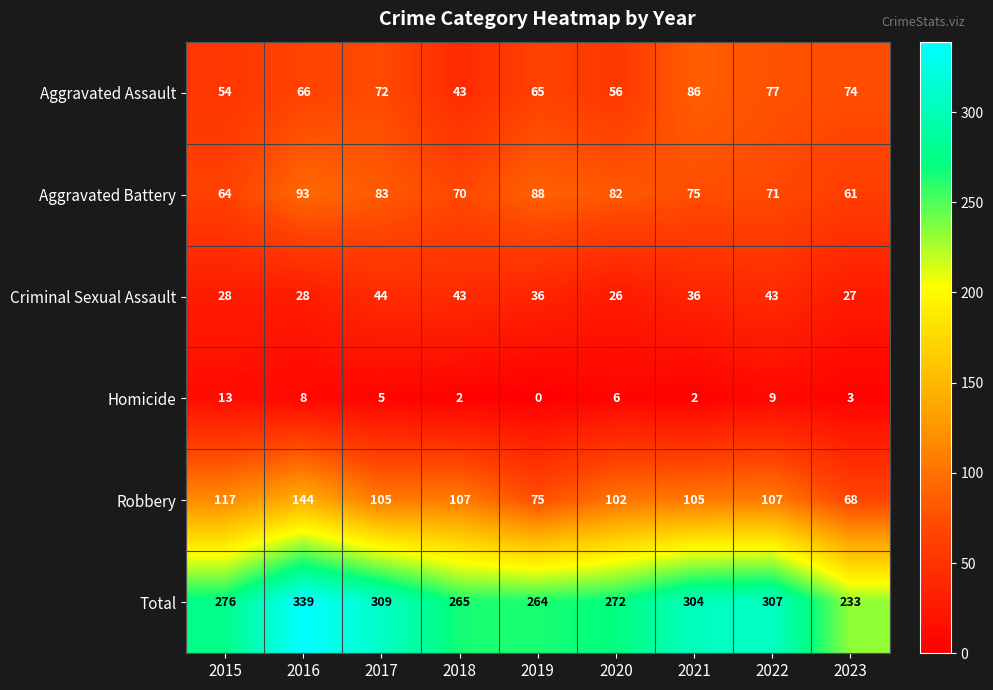

Which series has the largest total across all categories?

Total